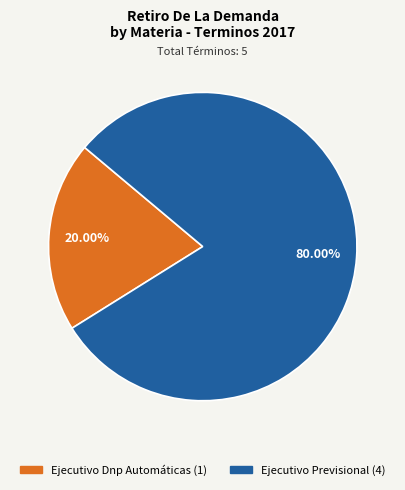

How many segments does this pie chart have?

2